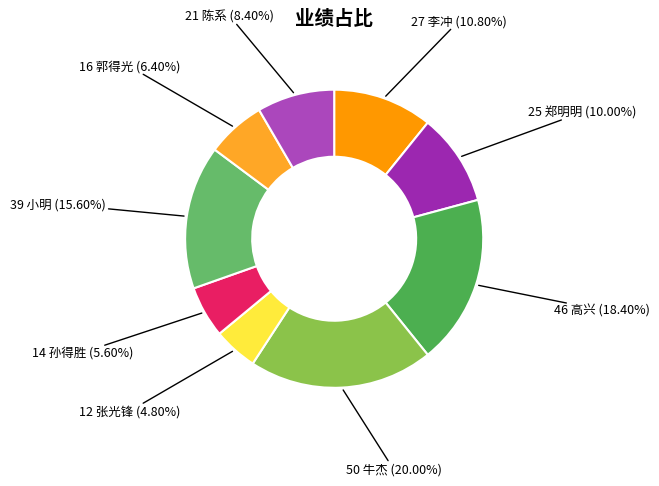

Rank the categories by value from lowest to highest.

张光锋, 孙得胜, 郭得光, 陈系, 郑明明, 李冲, 小明, 高兴, 牛杰